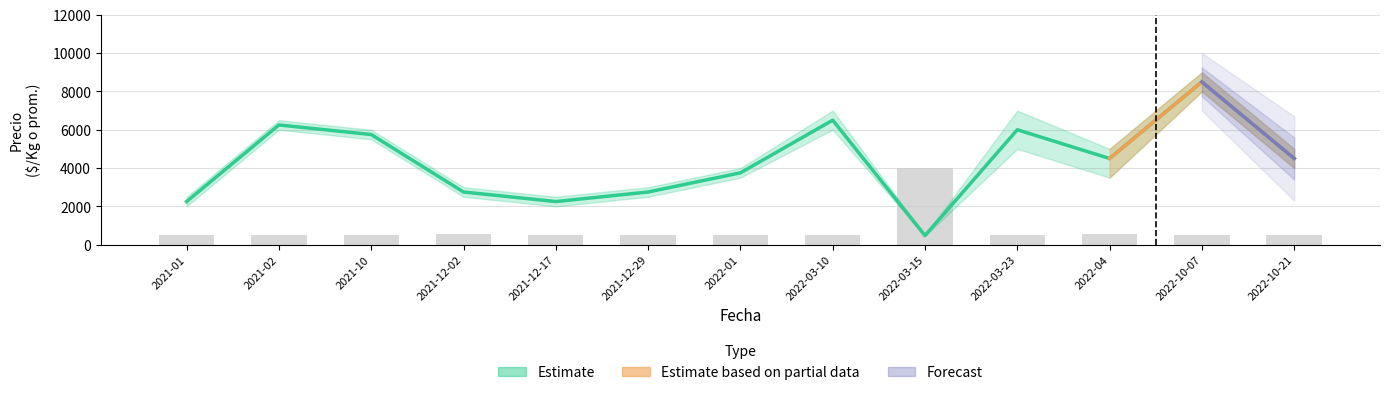

How many data points in Precio promedio ponderado are above 4500?

5